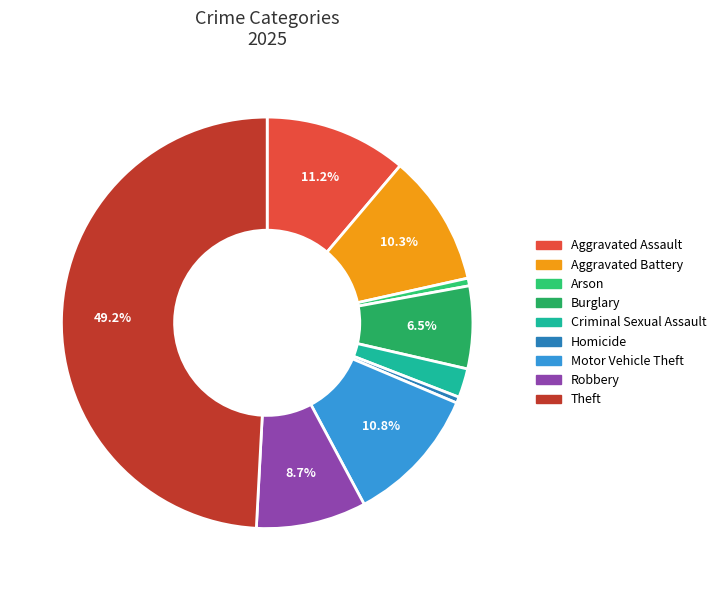

True or false: Theft accounts for 49% of the total.

True